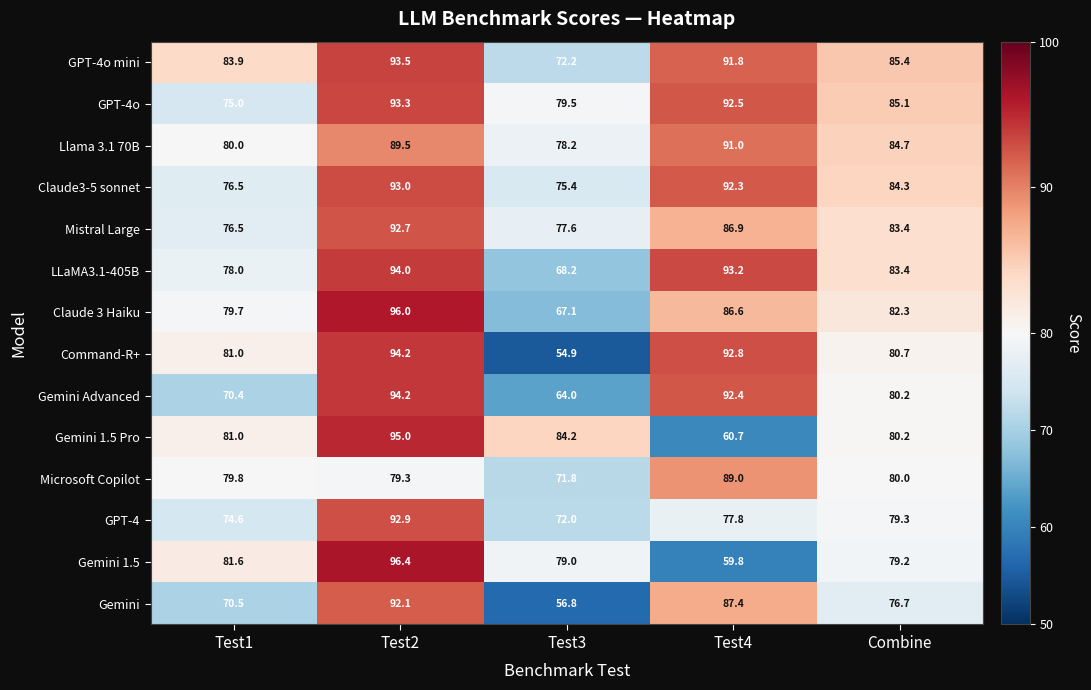

Which series changed the most between Test2 and Combine?

Gemini 1.5